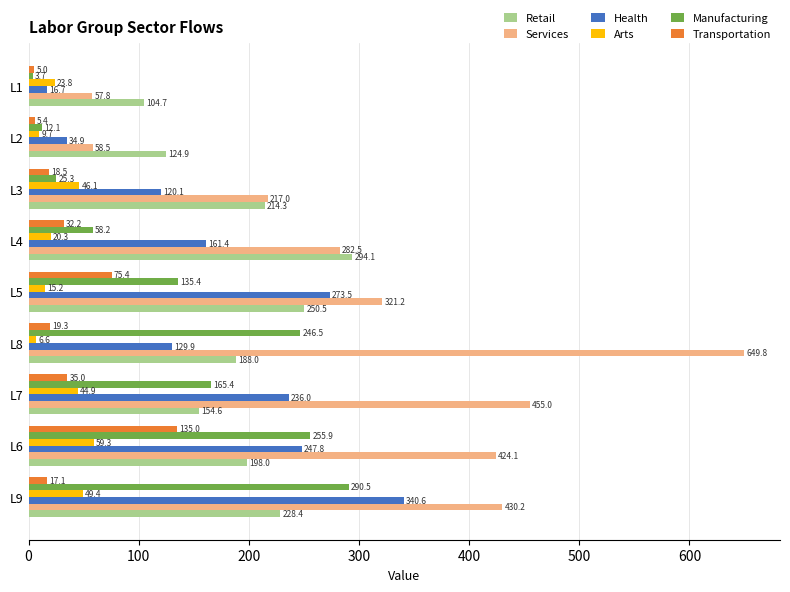

What is the average value of the Manufacturing series?

132.6